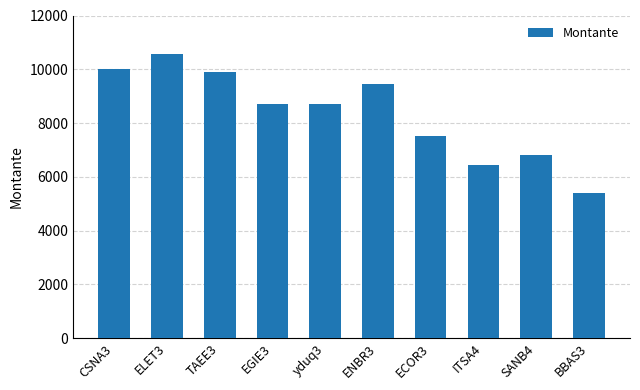

The value at TAEE3 is 9890. True or false?

True